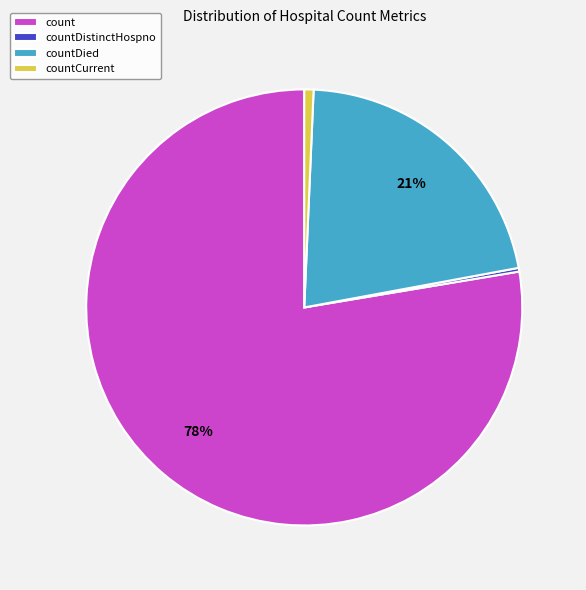

Which category has the biggest portion of the pie?

count